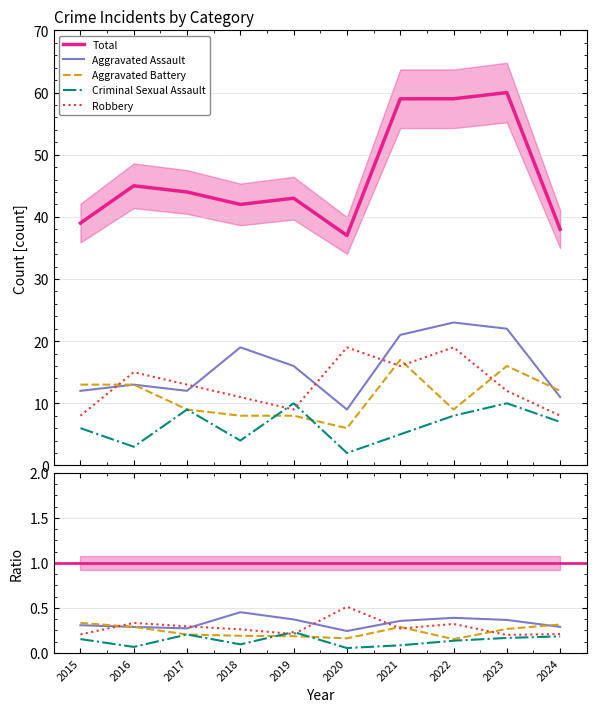

What is the difference between the maximum and minimum values in the Total series?

23